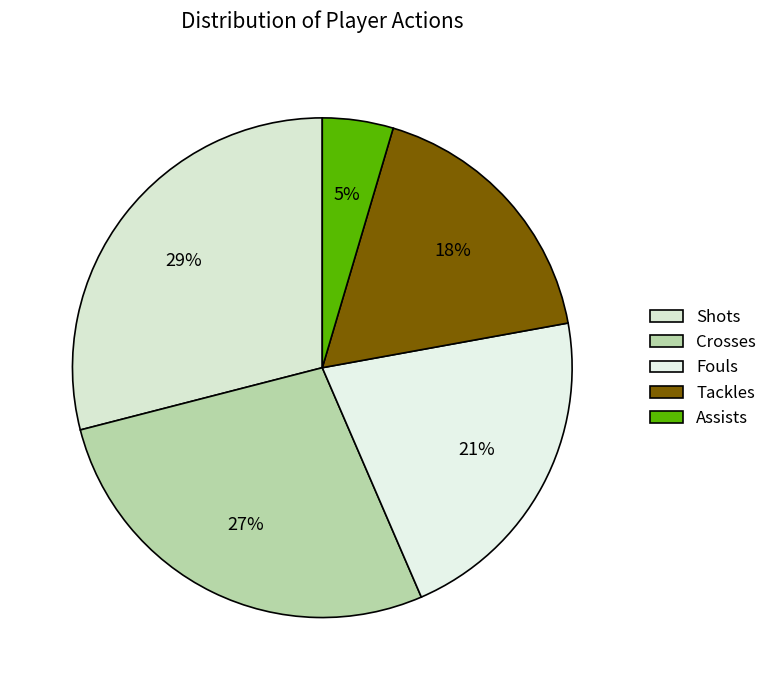

Approximately how many times larger is the value at Shots compared to Crosses?

1.1